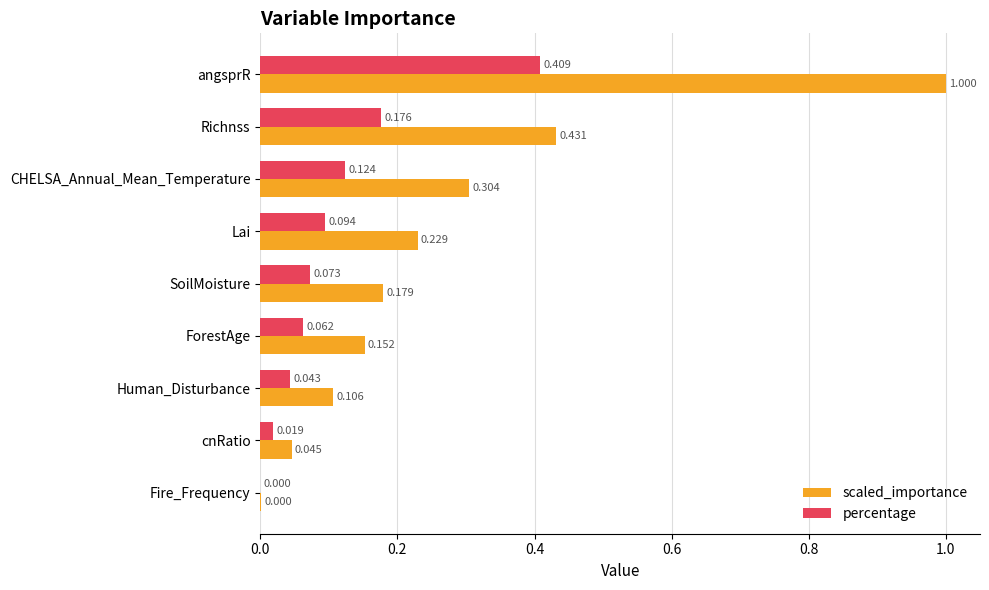

Is the value of scaled_importance at ForestAge greater than the value of percentage at angsprR?

No